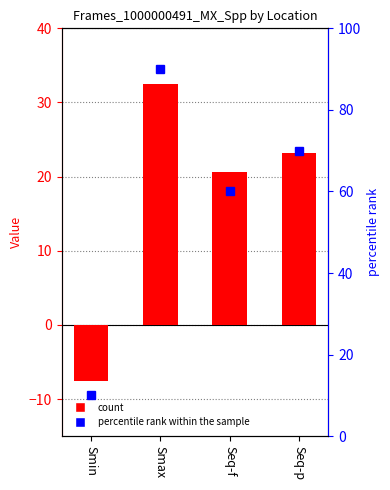

Reading left to right, transcribe all the data shown in this chart.

Frames_1000000491_MX_Spp: Smin=-7.5	Smax=32.5	Seq-f=20.7	Seq-p=23.2
percentile rank within the sample: Smin=10.0	Smax=90.0	Seq-f=60.0	Seq-p=70.0